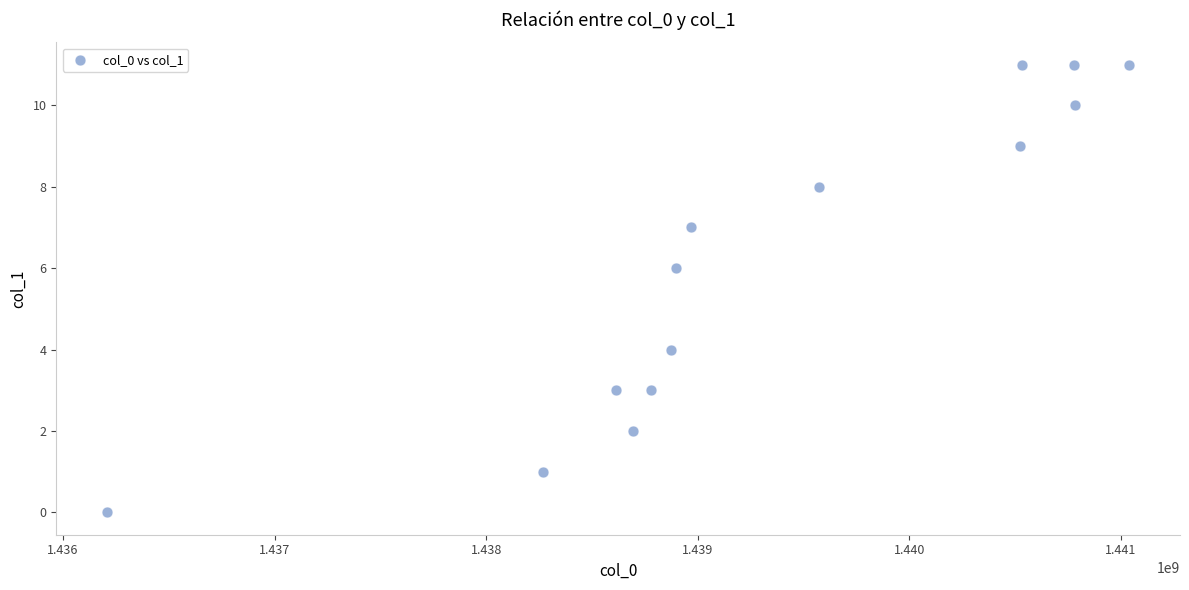

What is the range of Y values (max minus min)?

11